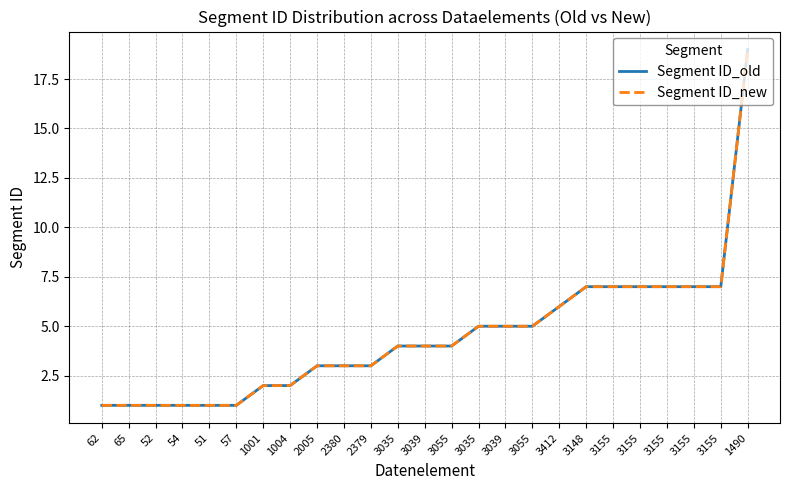

True or false: Segment ID_old and Segment ID_new intersect in this chart.

False